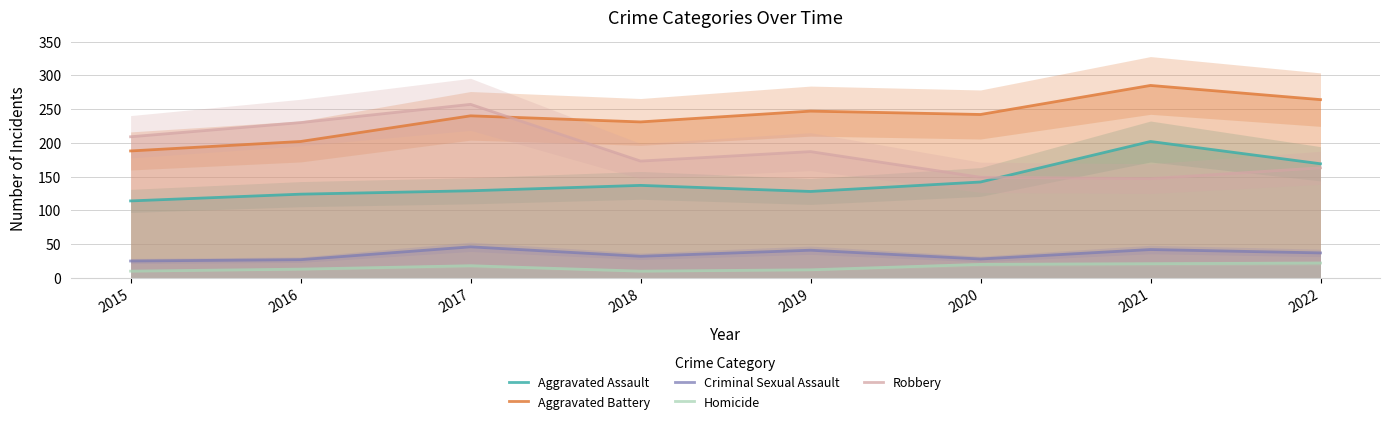

Reading left to right, what are all the values shown in this chart?

Aggravated Assault: 114	124	129	137	128	142	202	169
Aggravated Battery: 188	202	240	231	247	242	285	264
Criminal Sexual Assault: 25	27	46	32	41	28	42	37
Homicide: 10	13	18	10	12	20	21	22
Robbery: 209	230	257	173	187	149	147	163